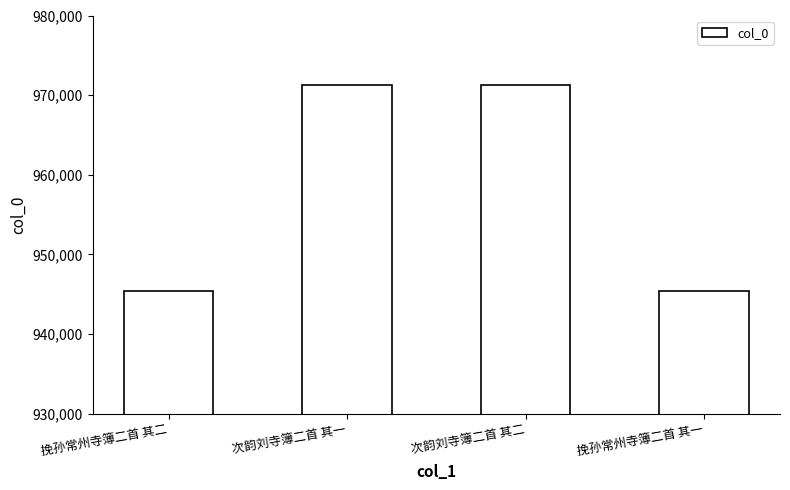

What is the maximum value shown in the chart?

971217